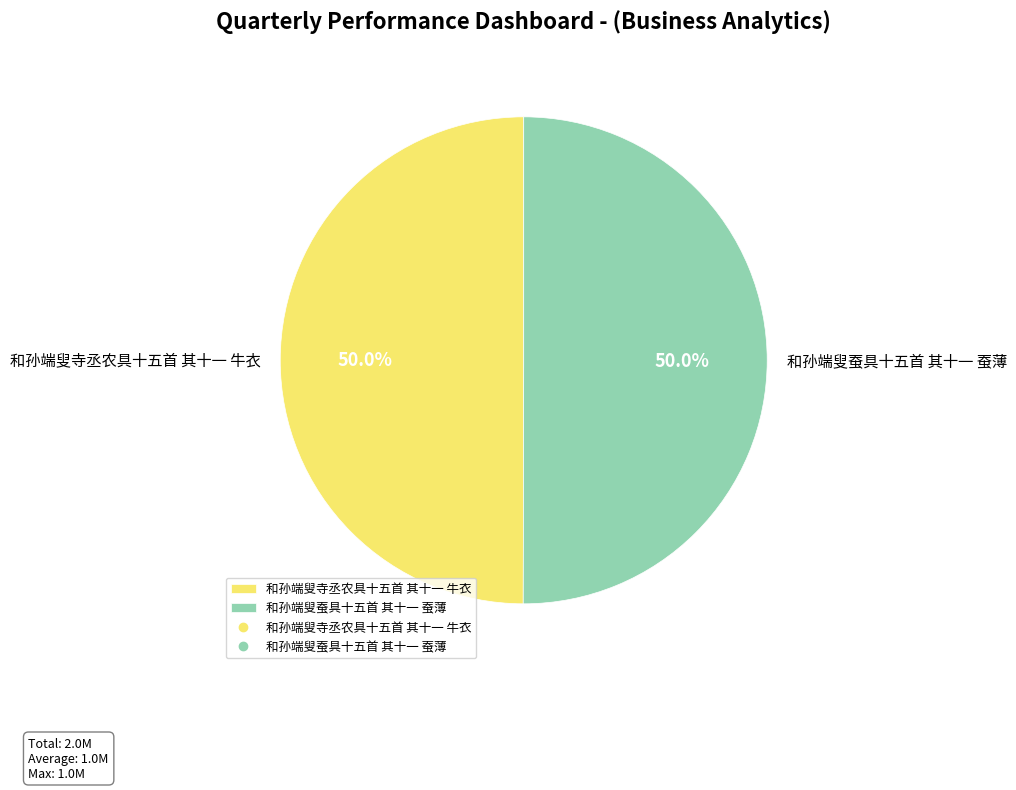

What is the total percentage of 和孙端叟蚕具十五首 其十一 蚕薄 and 和孙端叟寺丞农具十五首 其十一 牛衣?

100.0%